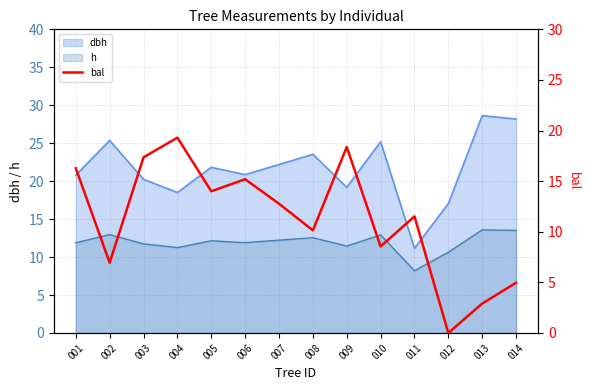

Where is h nearest to the value 10?

012